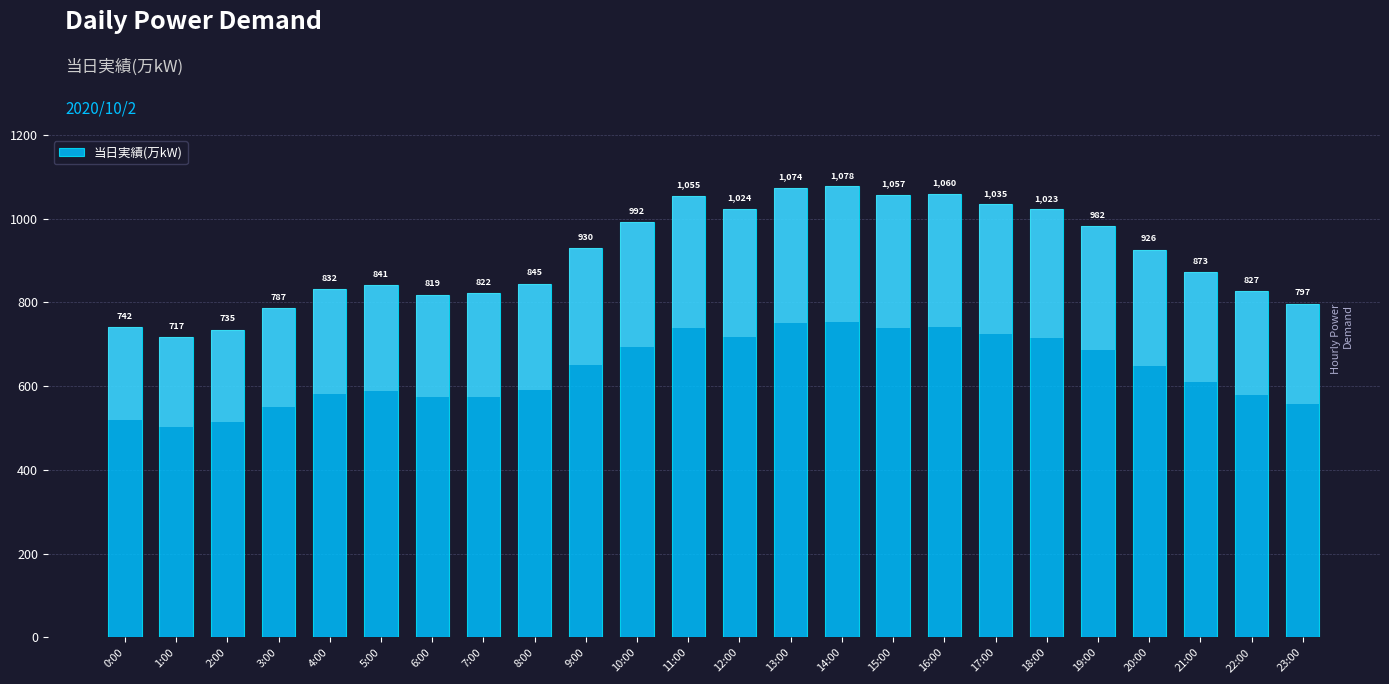

Does the chart contain any negative values?

No